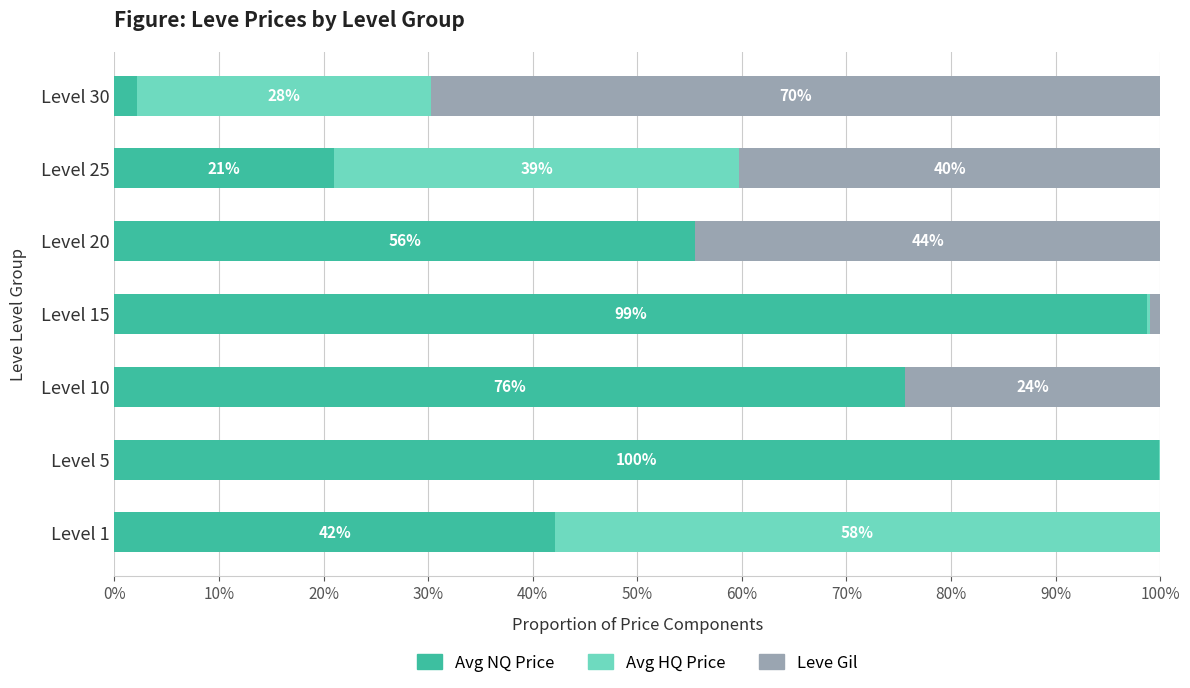

The value of Avg NQ Price at Level 15 is 98.7. True or false?

True